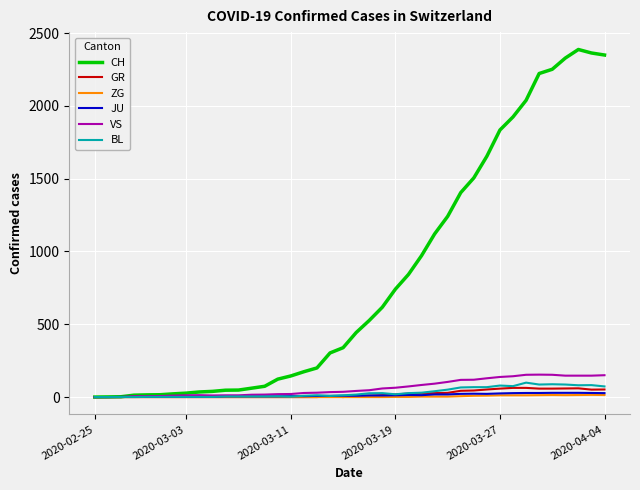

What is the maximum value shown in the chart?

2387